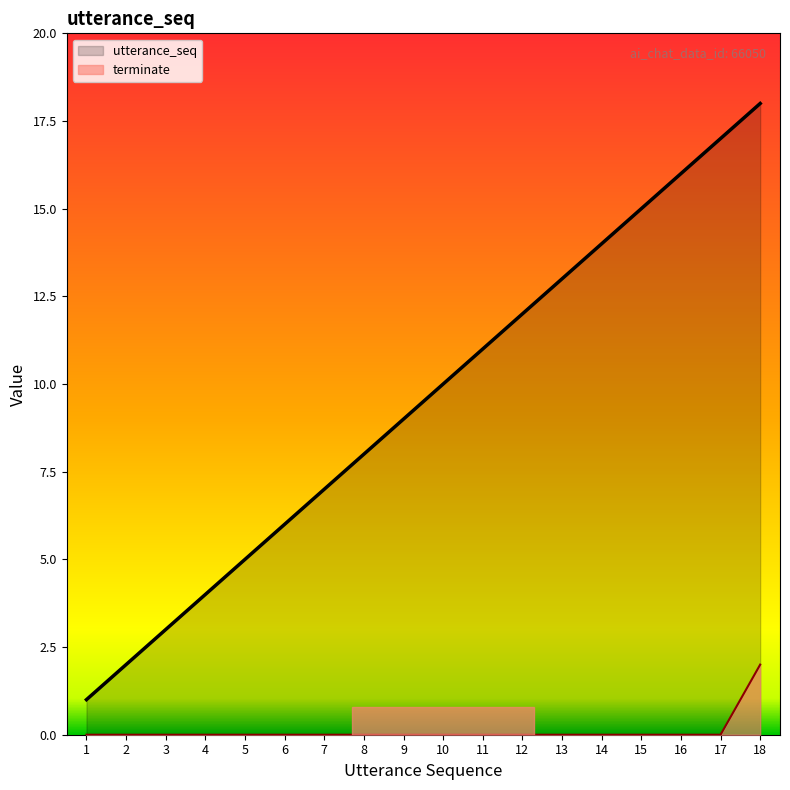

True or false: terminate and utterance_seq cross at least once.

False